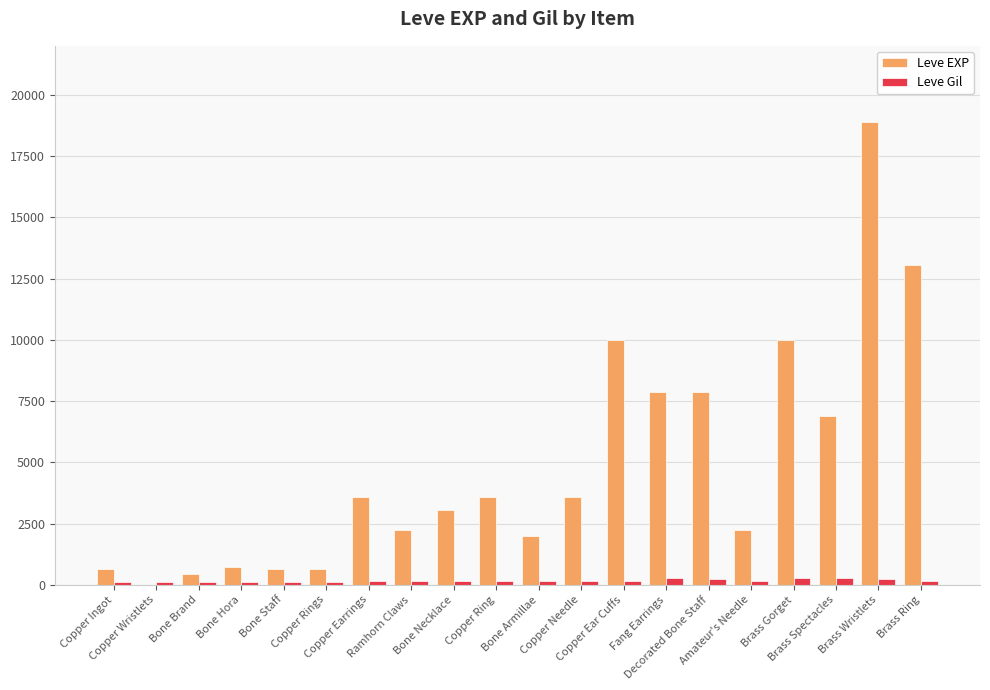

Which series has the largest total across all categories?

Leve EXP